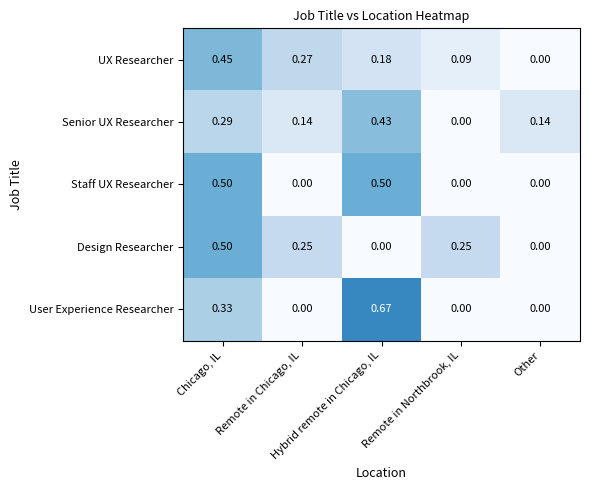

Which series has the widest spread of values?

User Experience Researcher